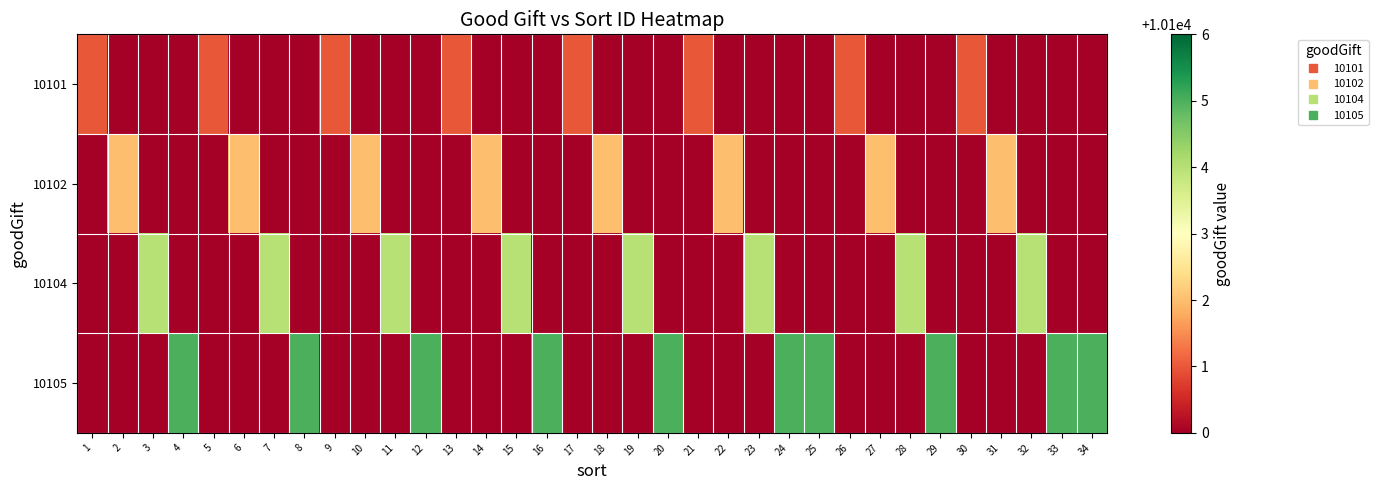

How many data points does each series have?

34